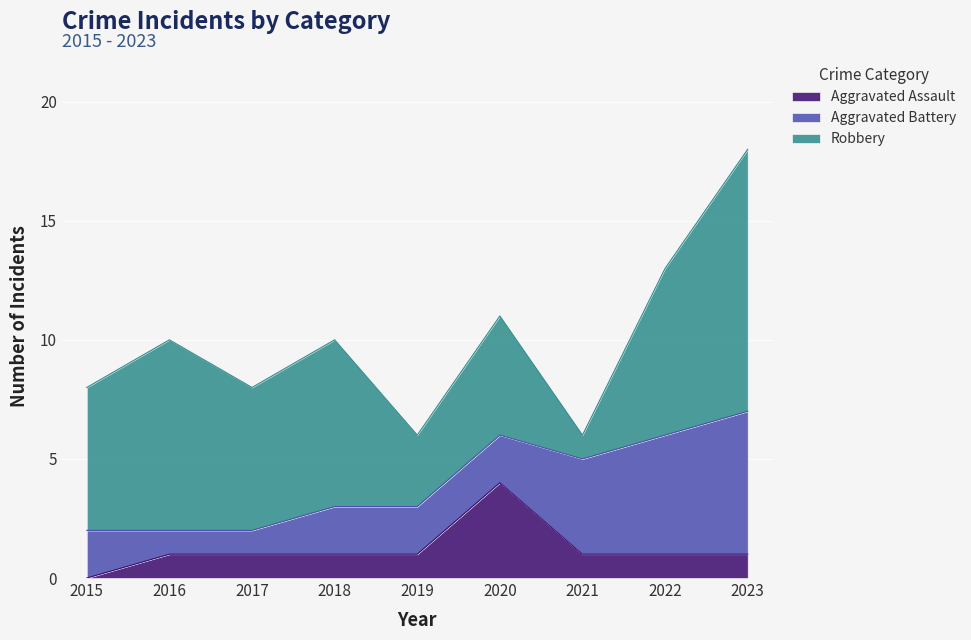

Between 2022 and 2021, which is larger?

2022